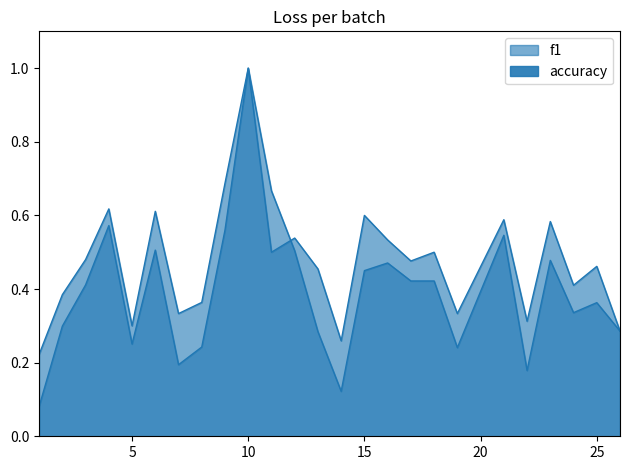

At which category does f1 reach its first local valley?

5